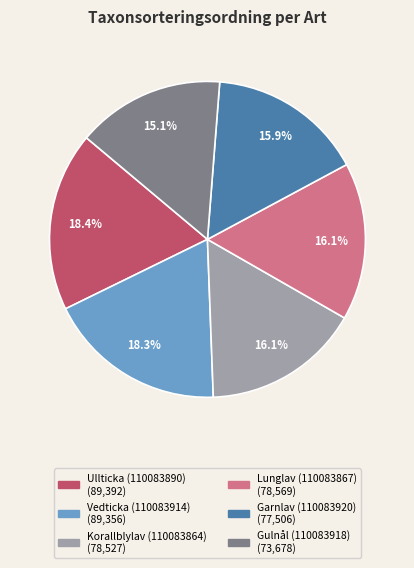

What is the ratio of the value at Lunglav (110083867) to the value at Korallblylav (110083864)?

1.0